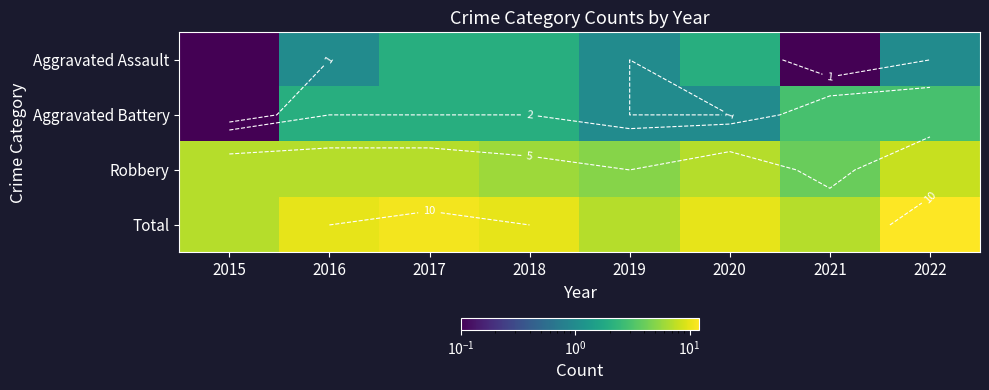

Between 2016 and 2017, which series saw the biggest shift?

Aggravated Assault